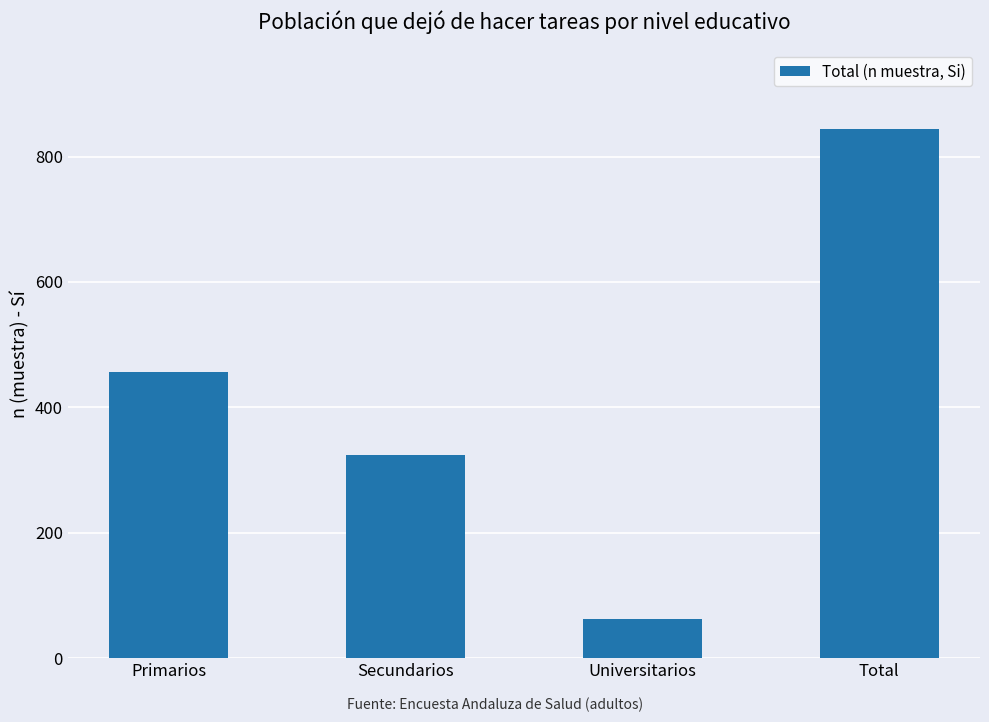

Reading left to right, what are all the values shown in this chart?

Primarios=457	Secundarios=324	Universitarios=63	Total=844